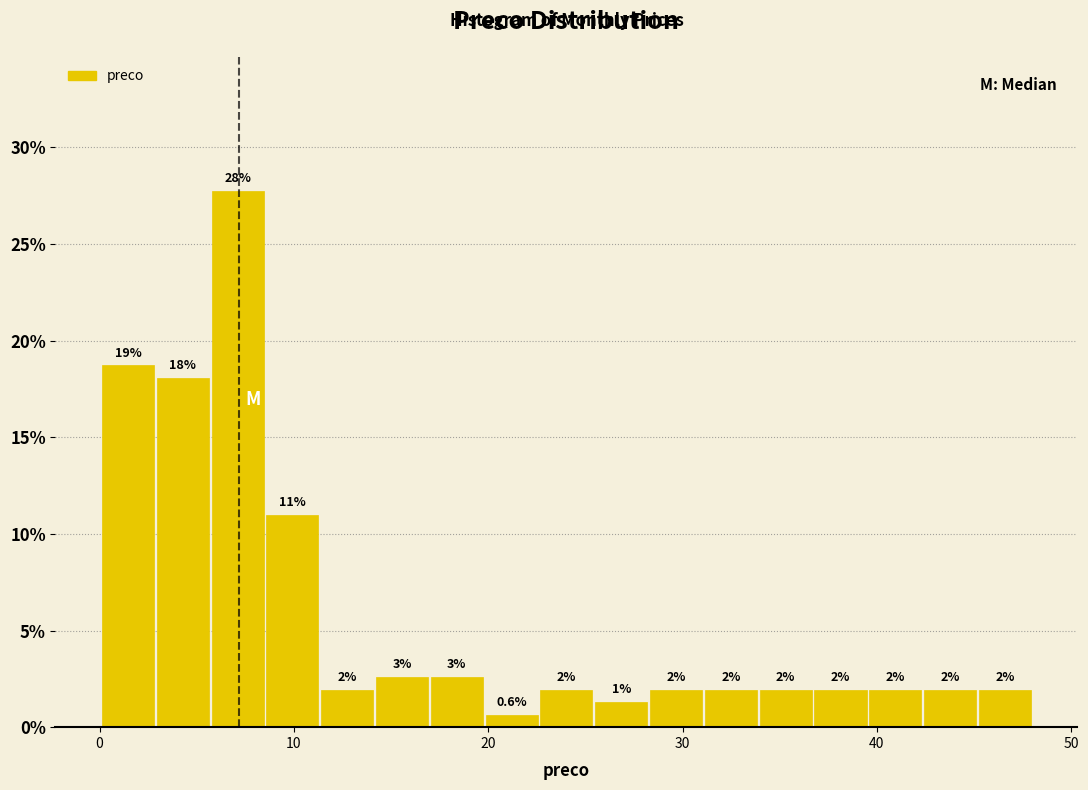

Read against the x-axis, roughly where is the centre of the tallest bar?

7